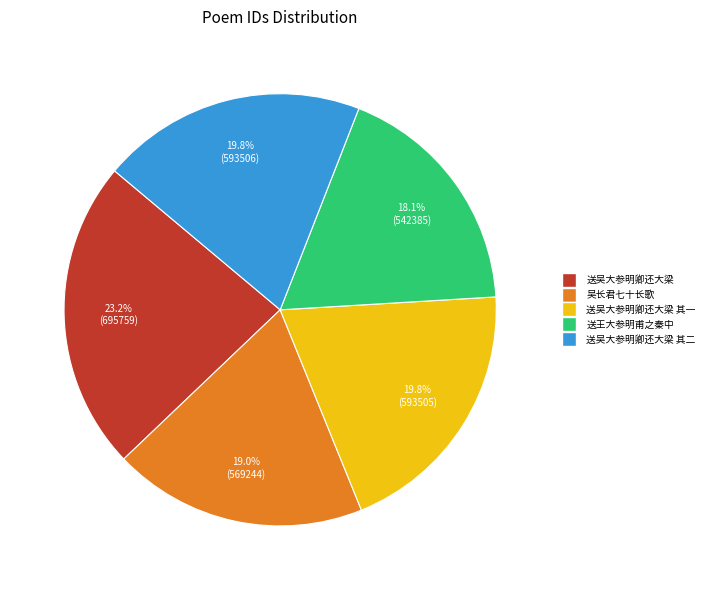

Is there a majority slice in this chart?

No